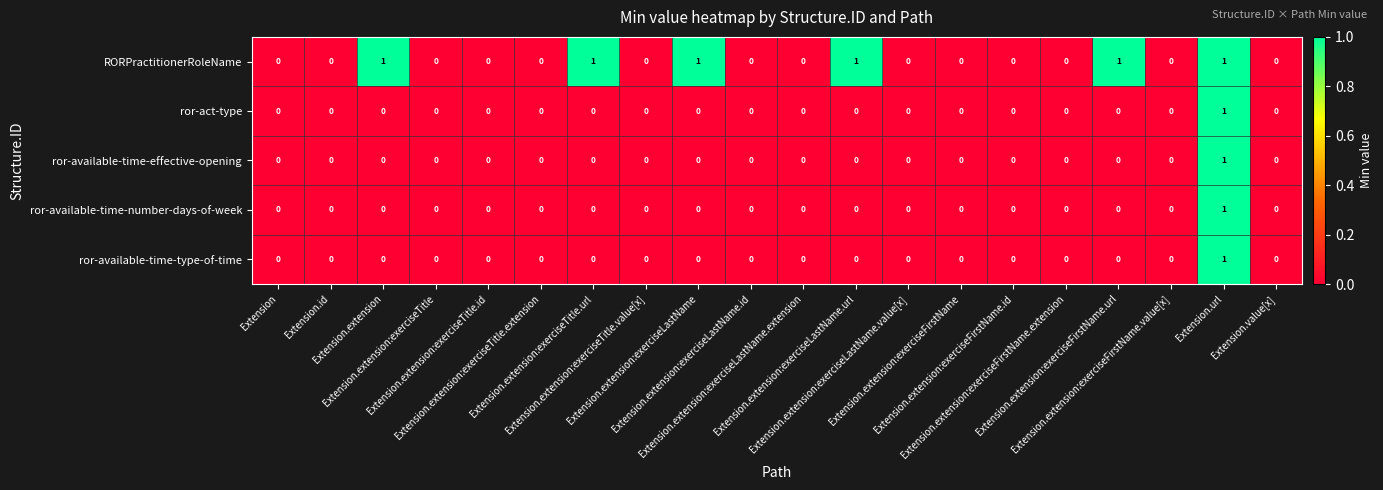

Which series has the largest total across all categories?

RORPractitionerRoleName